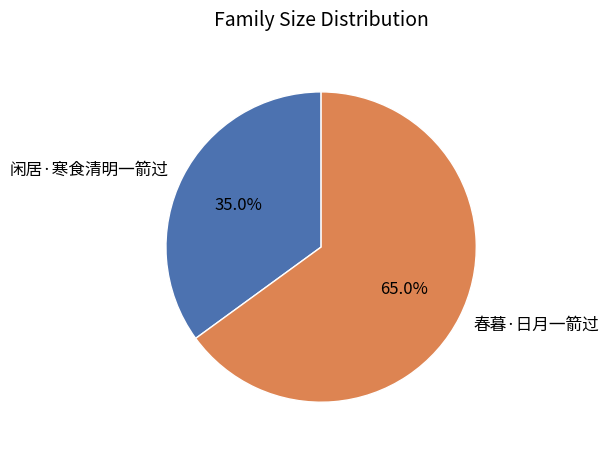

Rank the categories by value from highest to lowest.

春暮·日月一箭过, 闲居·寒食清明一箭过